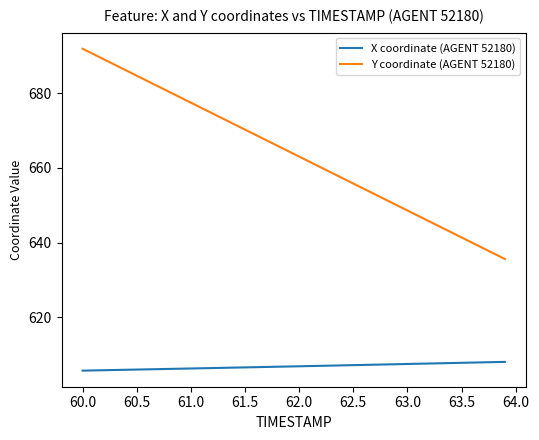

What is the highest value of the X coordinate (AGENT 52180) series?

608.0